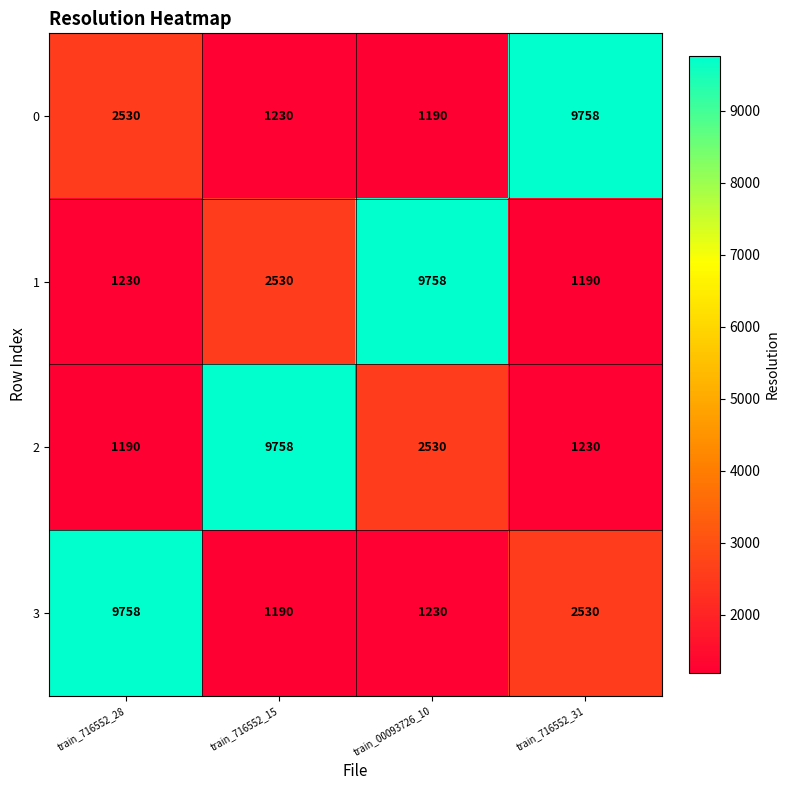

What is the total value across all series at train_00093726_10?

14708